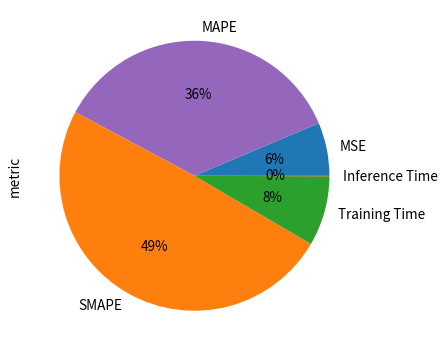

To the nearest percent, what percentage of the pie is MSE?

6%